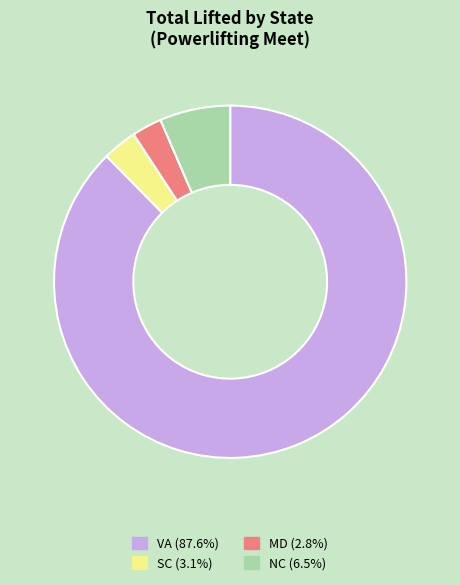

Combined, do SC (3.1%) and NC (6.5%) account for over 50%?

No